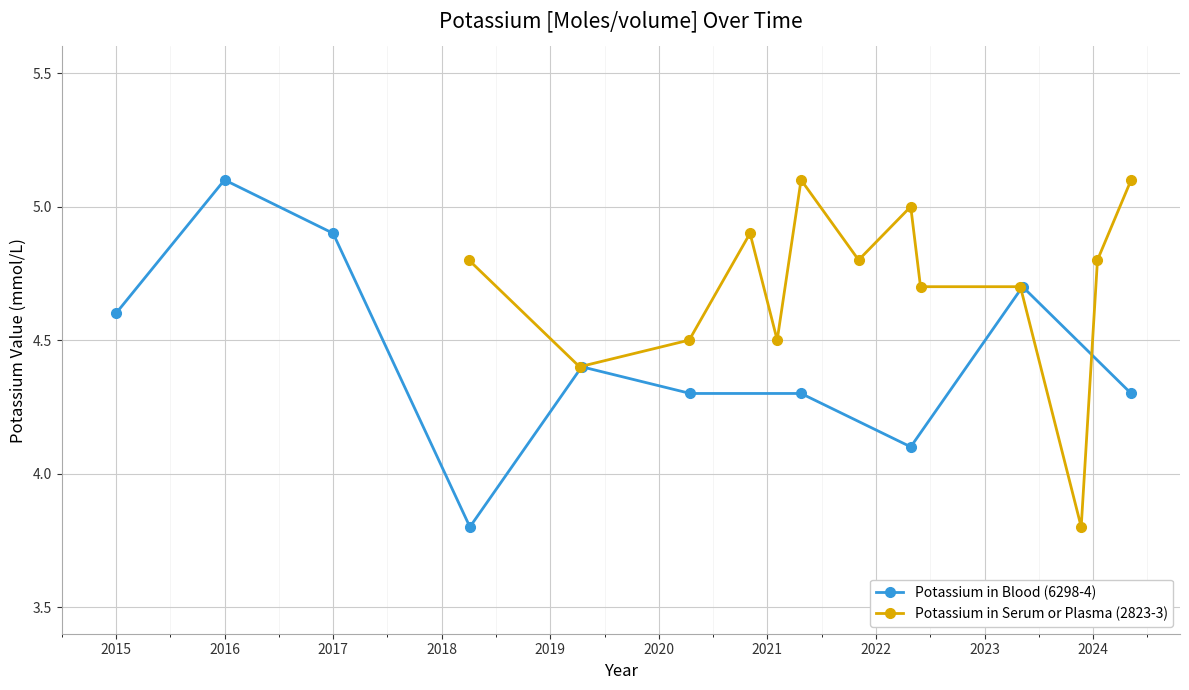

What is the value of the Potassium in Serum or Plasma (2823-3) point at the 10th from the left?

4.7